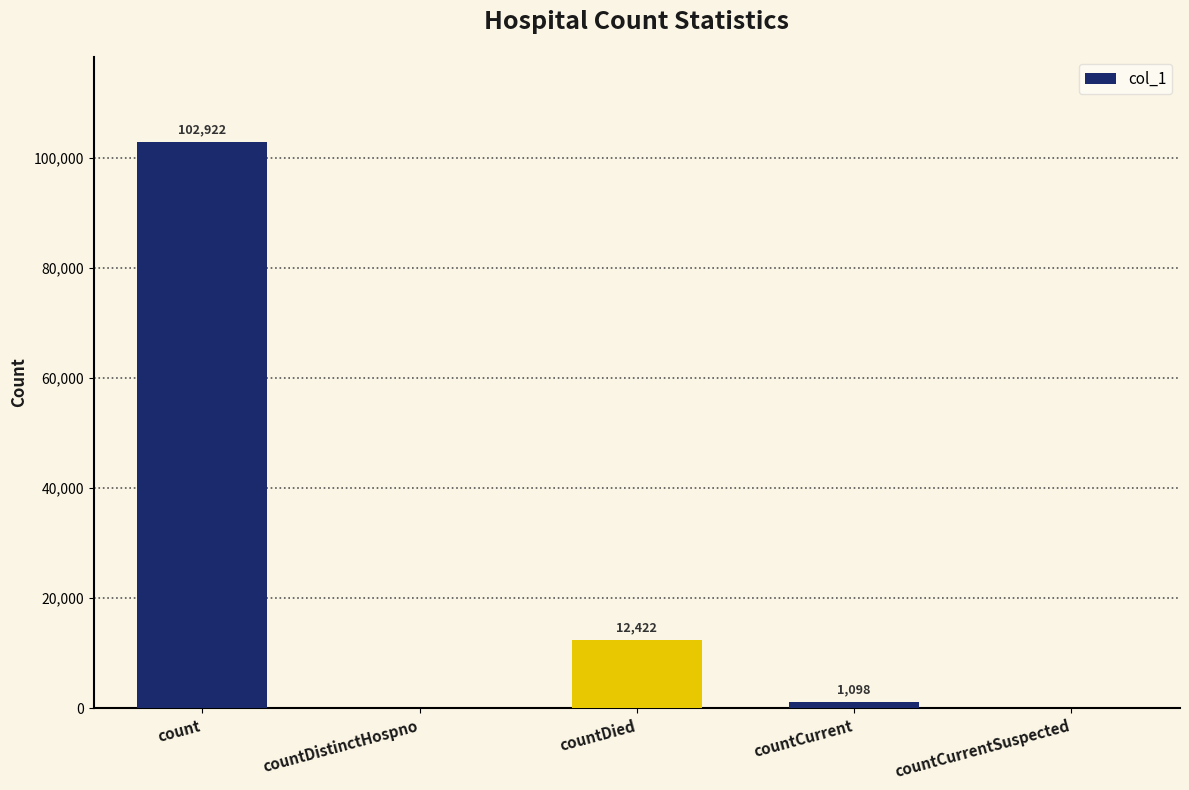

Count the number of data series in this chart.

1